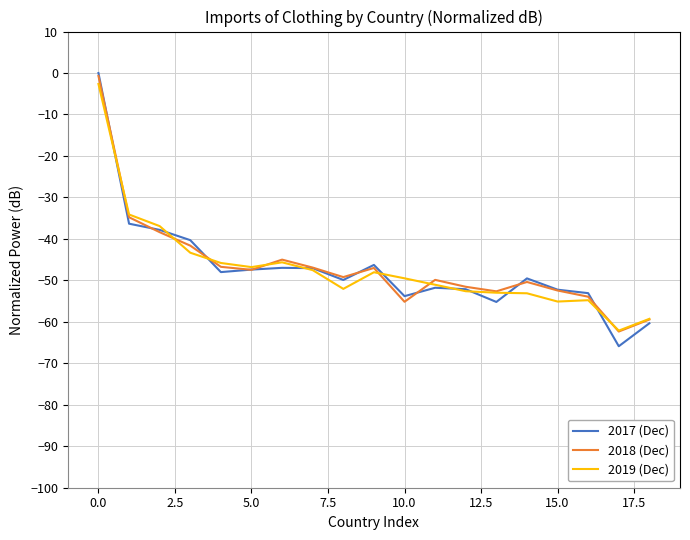

Does the chart have visible grid lines?

Yes